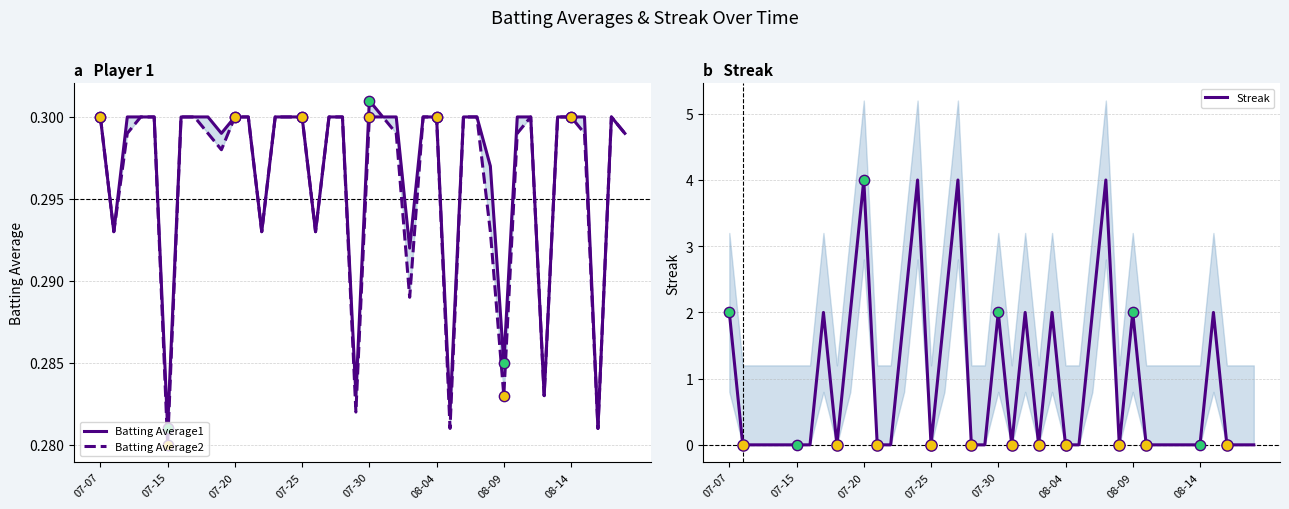

Which series has the largest total across all categories?

Streak